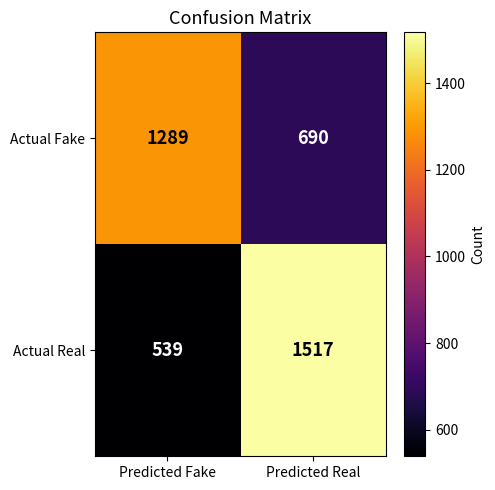

Reading left to right, list all the values displayed in this chart.

Actual Fake: Predicted Fake=1289	Predicted Real=690
Actual Real: Predicted Fake=539	Predicted Real=1517